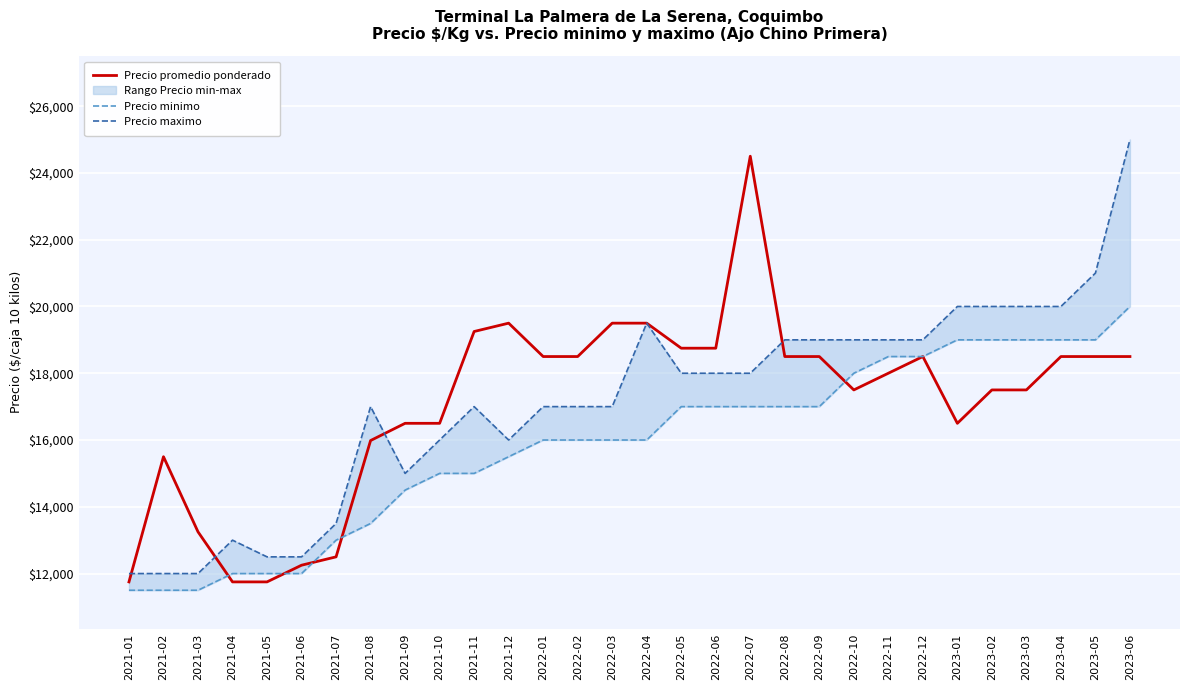

What is the sum of the Precio minimo values at 2022-10 and 2023-05?

37000